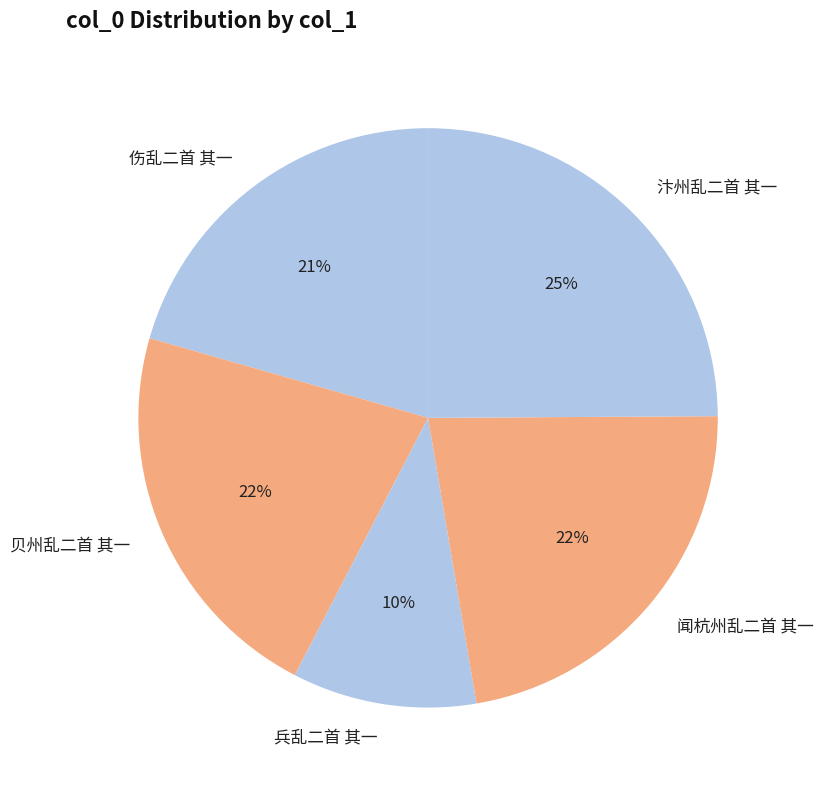

Do 兵乱二首 其一 and 伤乱二首 其一 together represent more than half of the pie?

No